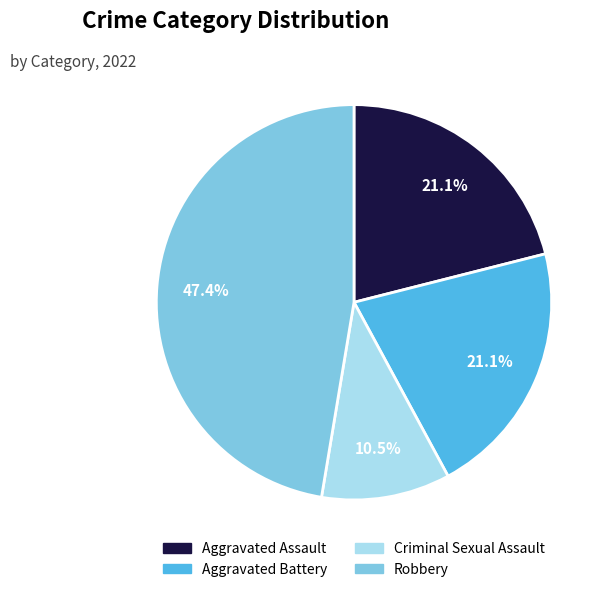

The Aggravated Battery slice represents 33% of the pie. True or false?

False